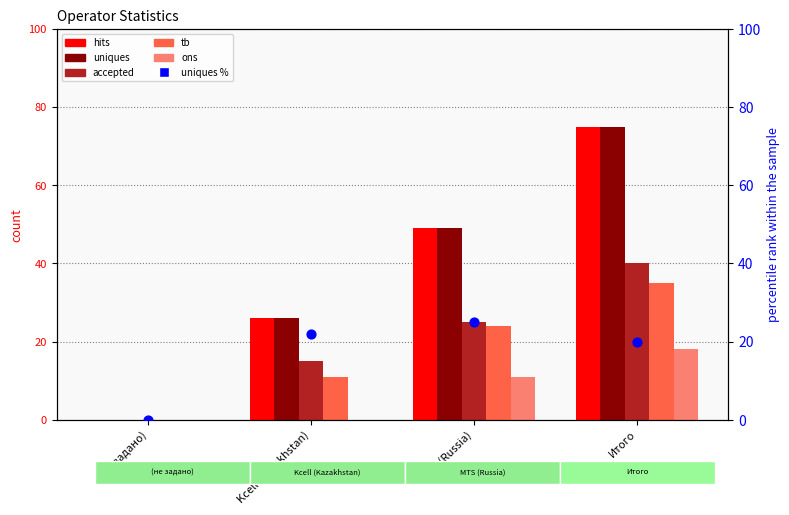

Is the value of ons at Kcell (Kazakhstan) greater than the value of hits at Kcell (Kazakhstan)?

No